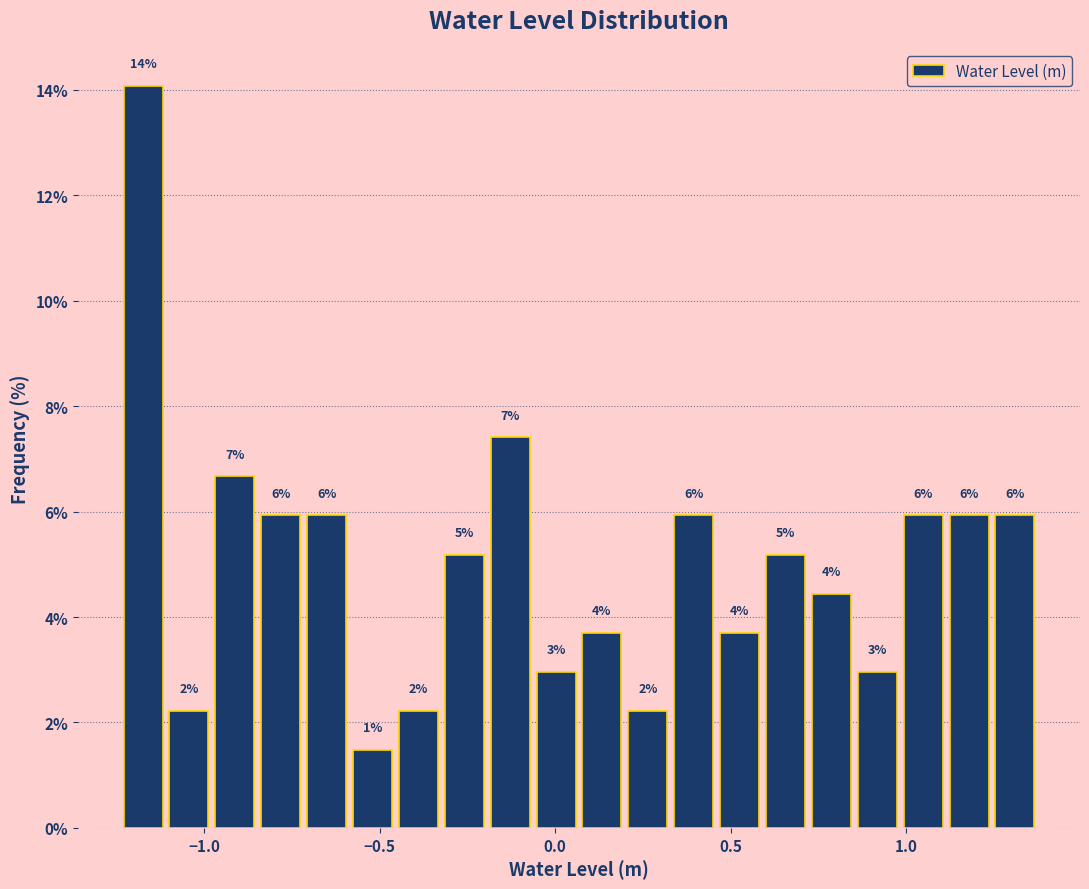

Read against the x-axis, roughly where is the centre of the tallest bar?

-1.15